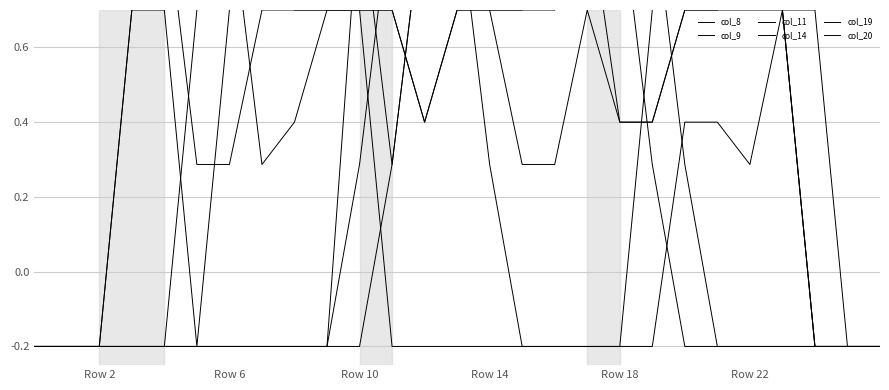

Which category has the highest value in the col_8 series?

12